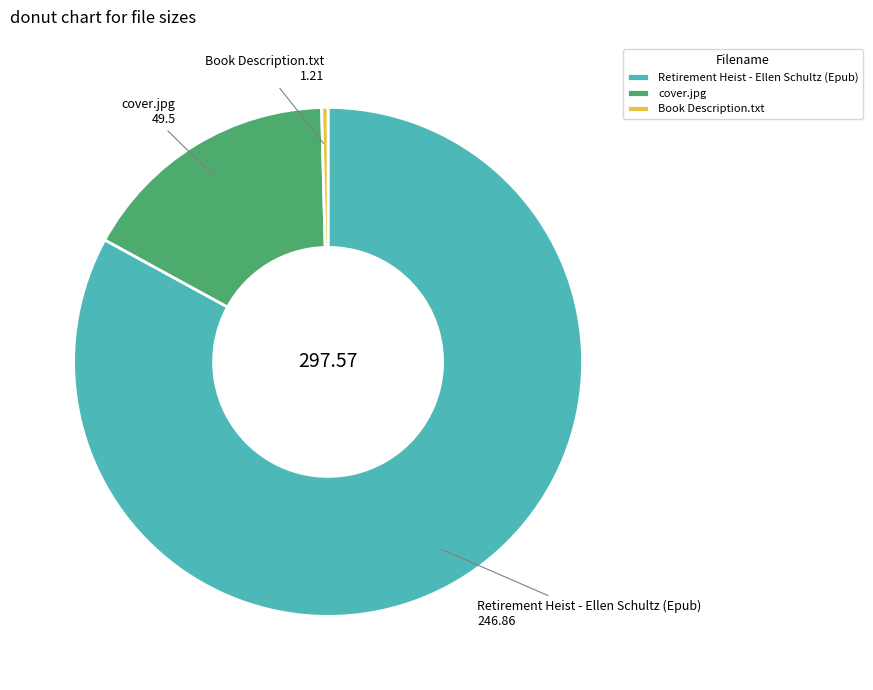

Does cover.jpg represent more than half of the total?

No